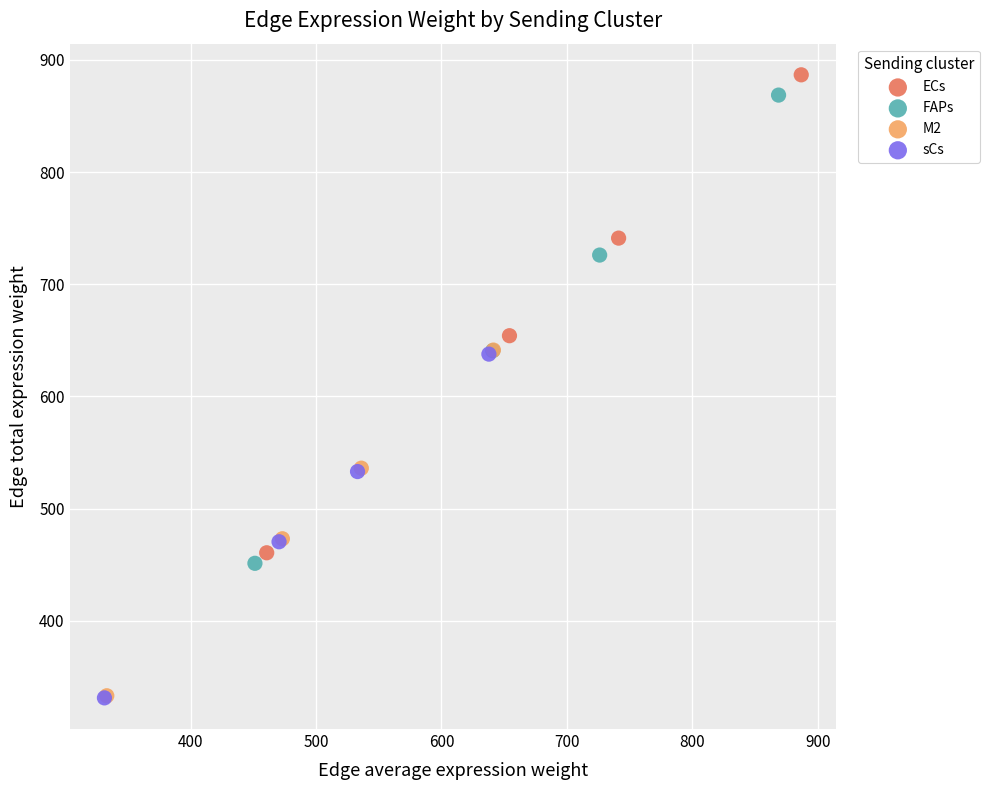

What are all the series names shown in the legend?

ECs, FAPs, M2, sCs